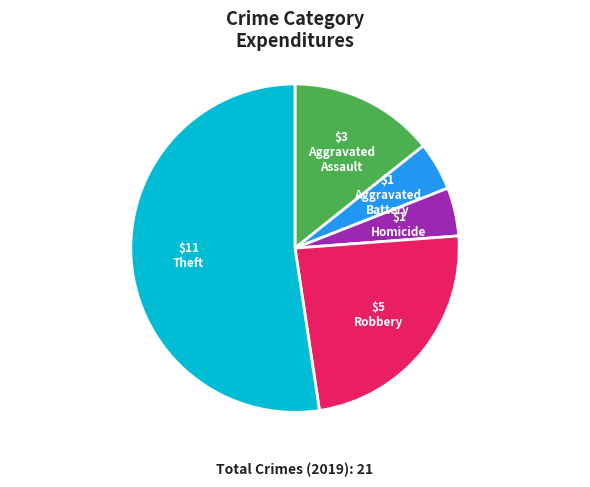

Is there any slice that represents more than half of the pie?

Yes